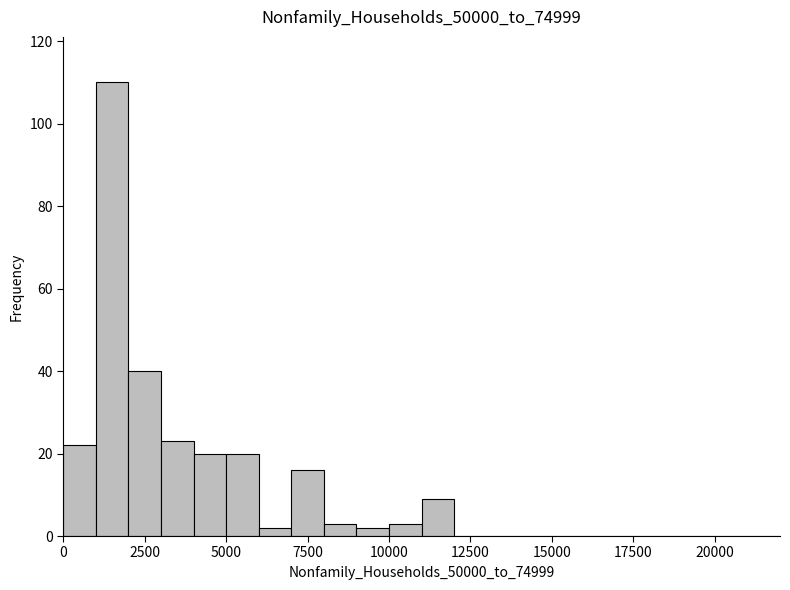

Read against the x-axis, roughly where is the centre of the tallest bar?

1500